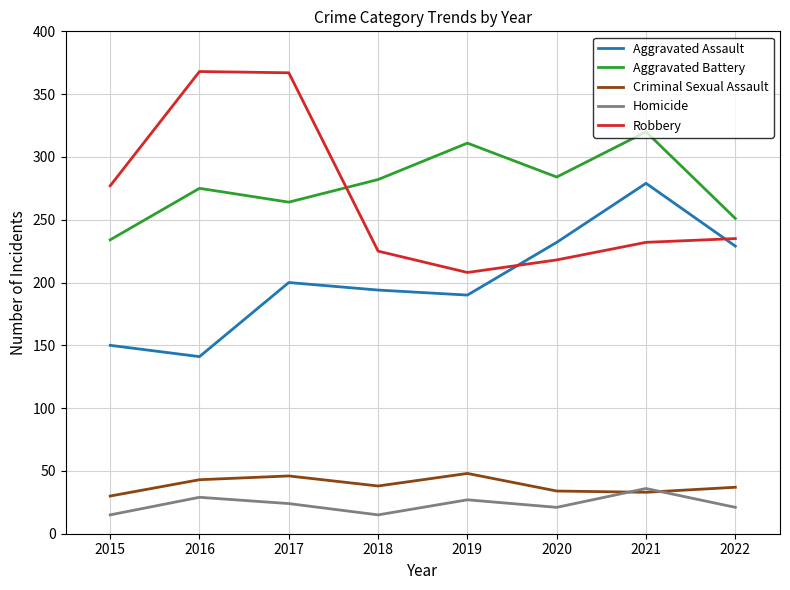

Rank the series by their maximum value, from lowest to highest.

Homicide, Criminal Sexual Assault, Aggravated Assault, Aggravated Battery, Robbery